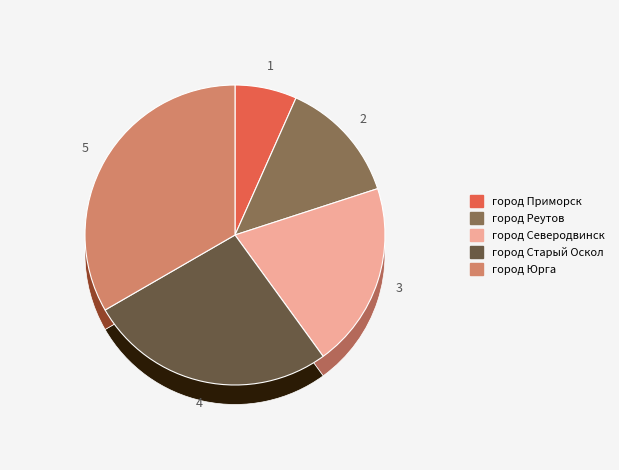

To the nearest percent, what portion does город Северодвинск represent?

20%